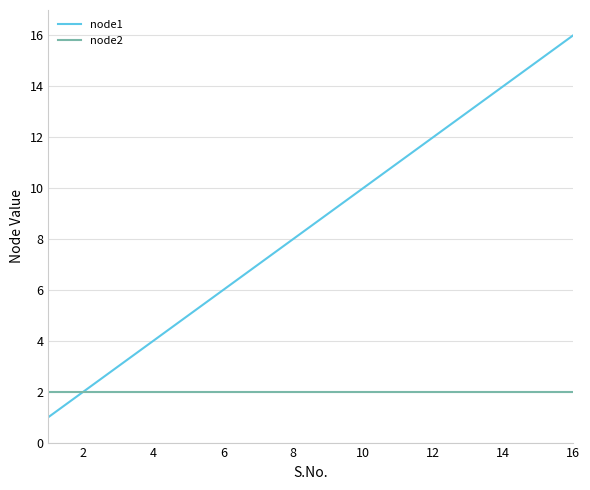

List the series in order of their peak value, highest first.

node1, node2